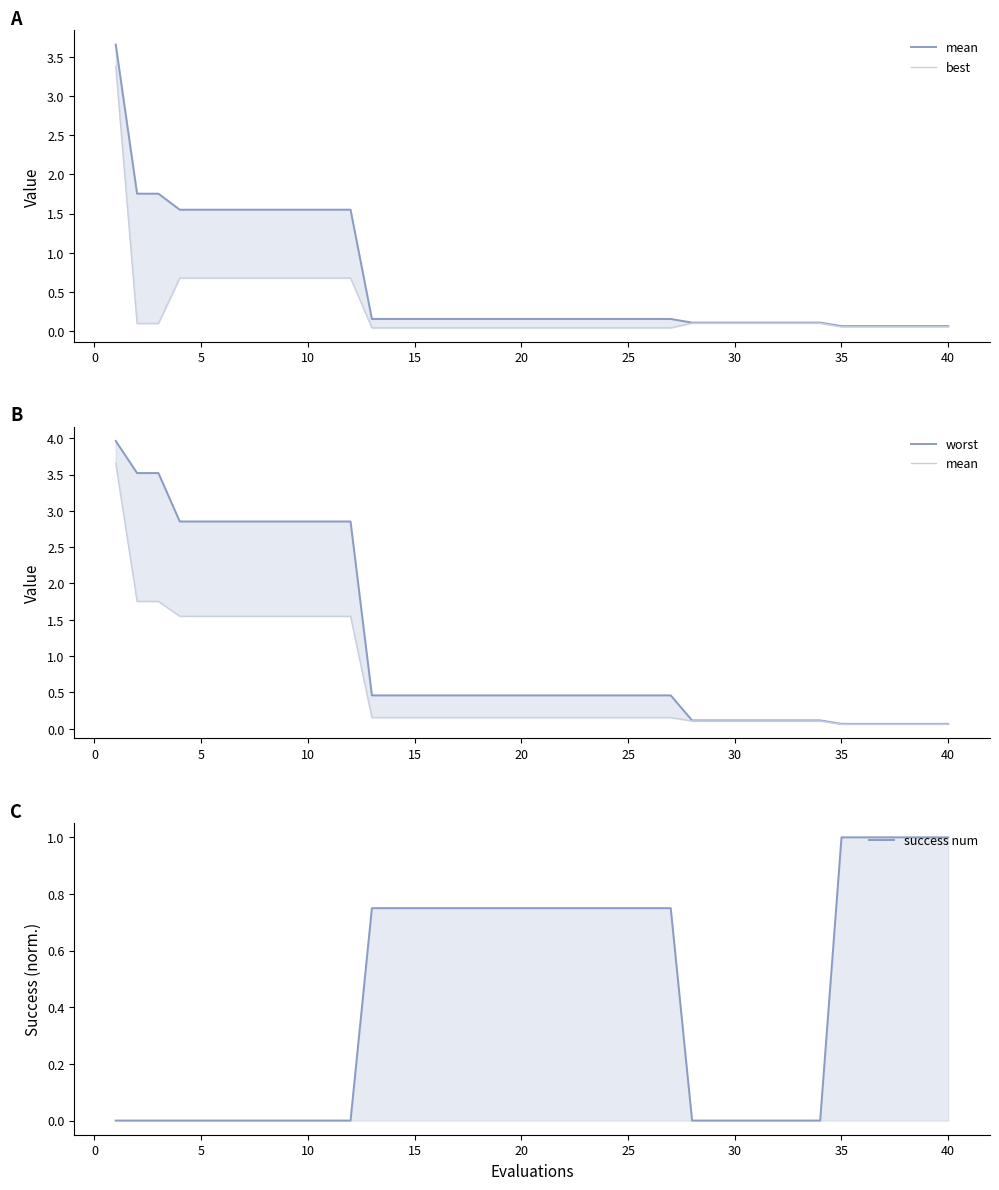

Reading right to left, list all the values displayed in this chart.

mean: 0.1	0.1	0.1	0.1	0.1	0.1	0.1	0.1	0.1	0.1	0.1	0.1	0.1	0.2	0.2	0.2	0.2	0.2	0.2	0.2	0.2	0.2	0.2	0.2	0.2	0.2	0.2	0.2	1.5	1.5	1.5	1.5	1.5	1.5	1.5	1.5	1.5	1.8	1.8	3.7
best: 0.1	0.1	0.1	0.1	0.1	0.1	0.1	0.1	0.1	0.1	0.1	0.1	0.1	0.0	0.0	0.0	0.0	0.0	0.0	0.0	0.0	0.0	0.0	0.0	0.0	0.0	0.0	0.0	0.7	0.7	0.7	0.7	0.7	0.7	0.7	0.7	0.7	0.1	0.1	3.4
worst: 0.1	0.1	0.1	0.1	0.1	0.1	0.1	0.1	0.1	0.1	0.1	0.1	0.1	0.5	0.5	0.5	0.5	0.5	0.5	0.5	0.5	0.5	0.5	0.5	0.5	0.5	0.5	0.5	2.9	2.9	2.9	2.9	2.9	2.9	2.9	2.9	2.9	3.5	3.5	4.0
success num: 1.0	1.0	1.0	1.0	1.0	1.0	0.0	0.0	0.0	0.0	0.0	0.0	0.0	0.8	0.8	0.8	0.8	0.8	0.8	0.8	0.8	0.8	0.8	0.8	0.8	0.8	0.8	0.8	0.0	0.0	0.0	0.0	0.0	0.0	0.0	0.0	0.0	0.0	0.0	0.0